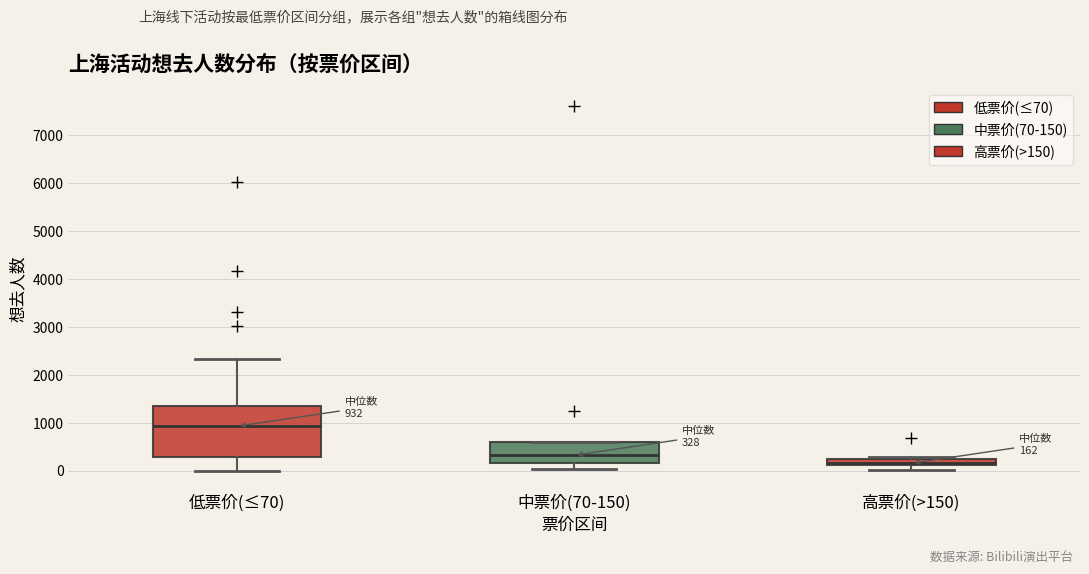

Which box has the lowest median line?

高票价(>150)